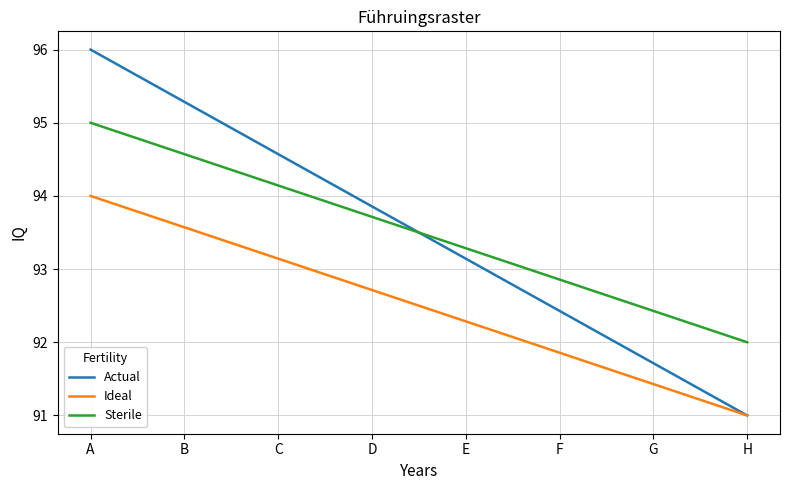

Between B and F, which series saw the biggest shift?

Actual